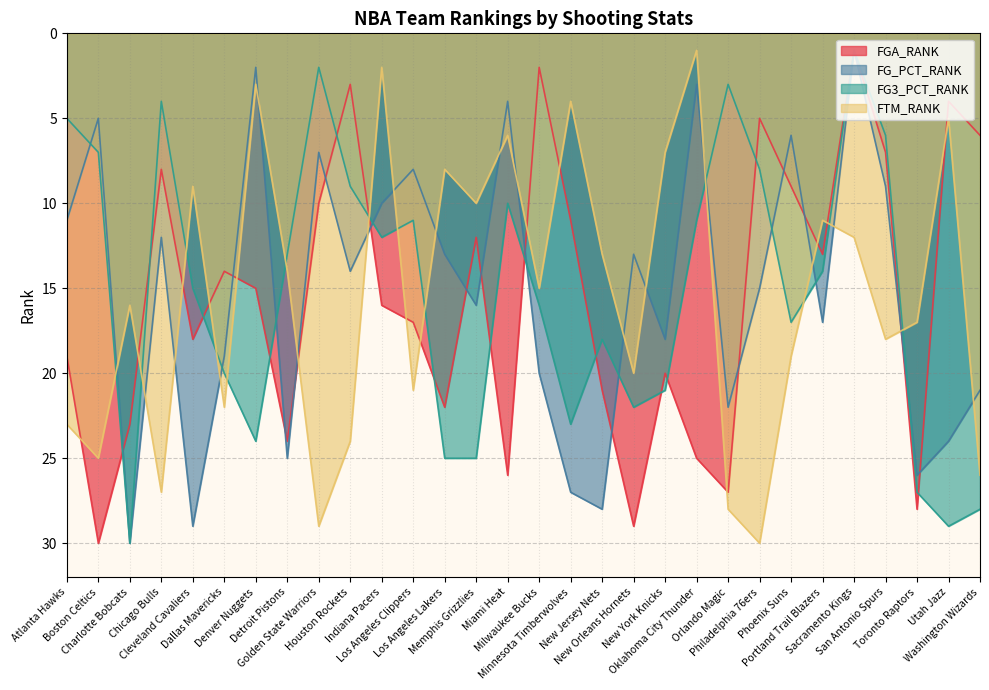

Which series has the largest range (max minus min)?

FGA_RANK